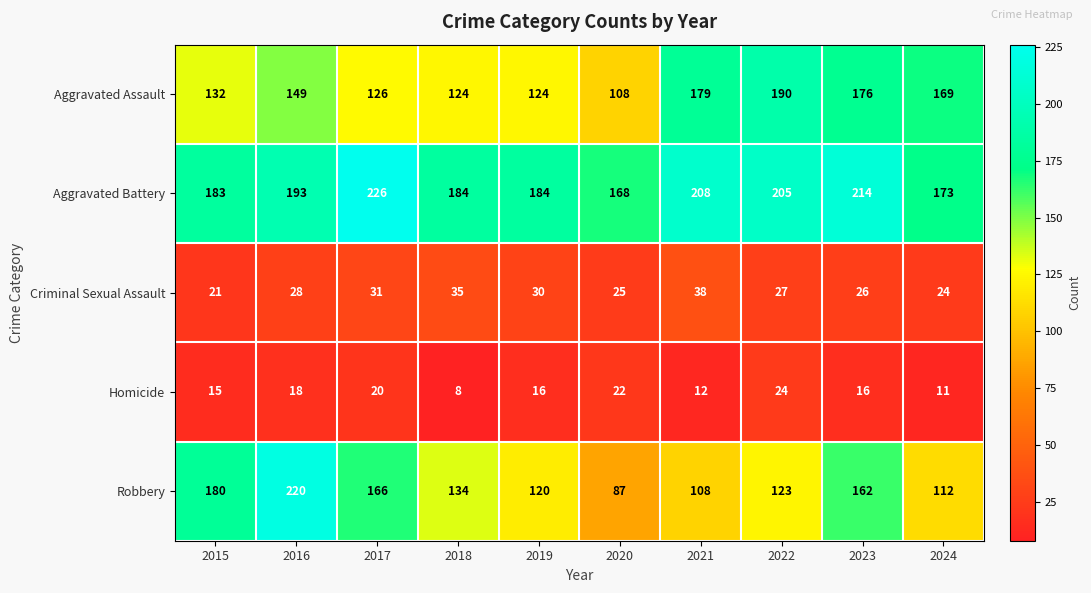

At which category is the sum across all series the highest?

2016